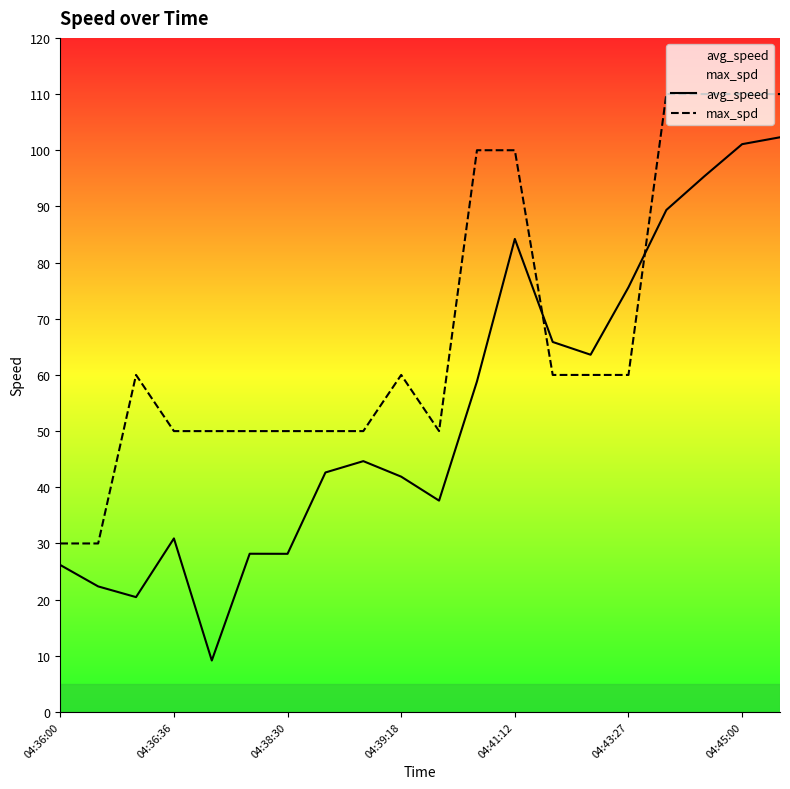

Does the chart display data point markers on the line(s)?

No